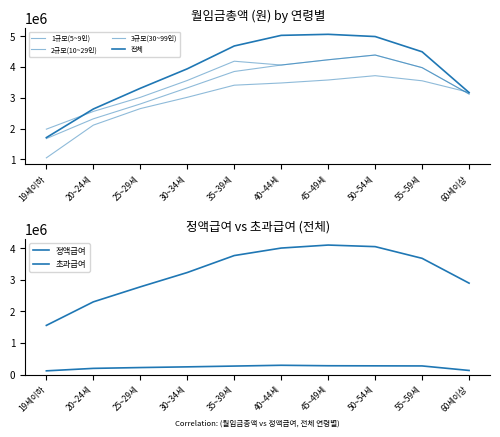

Which series has the largest total across all categories?

전체